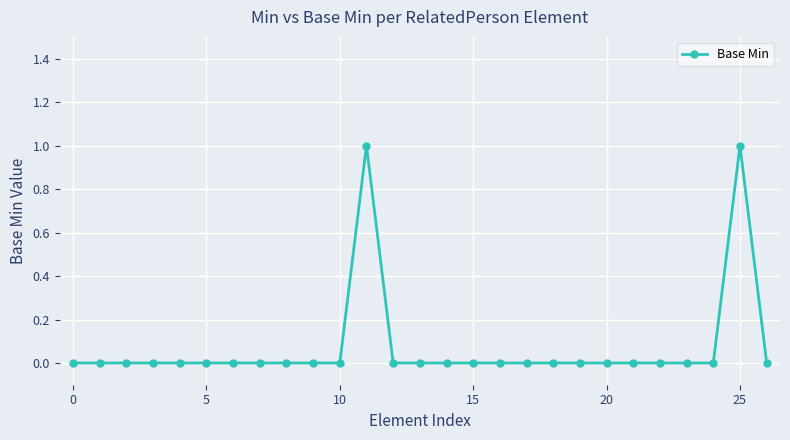

What is the difference between the maximum and second lowest values?

1